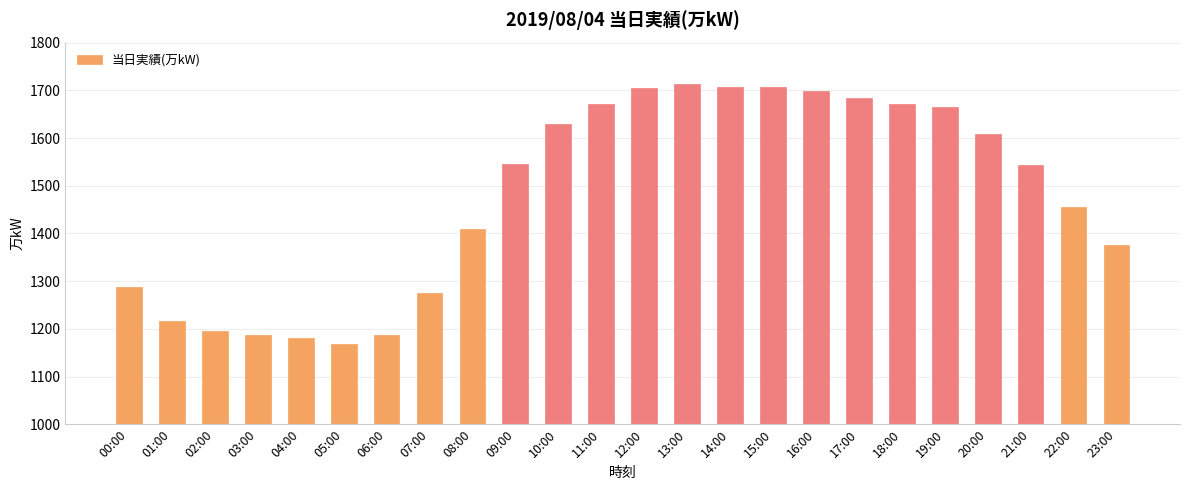

What position from the left is 20:00?

21